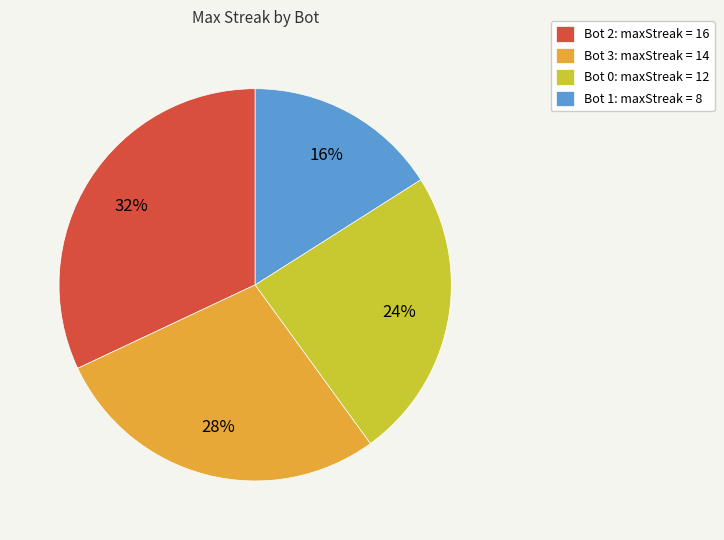

To the nearest percent, what percentage of the pie is Bot 3?

28%